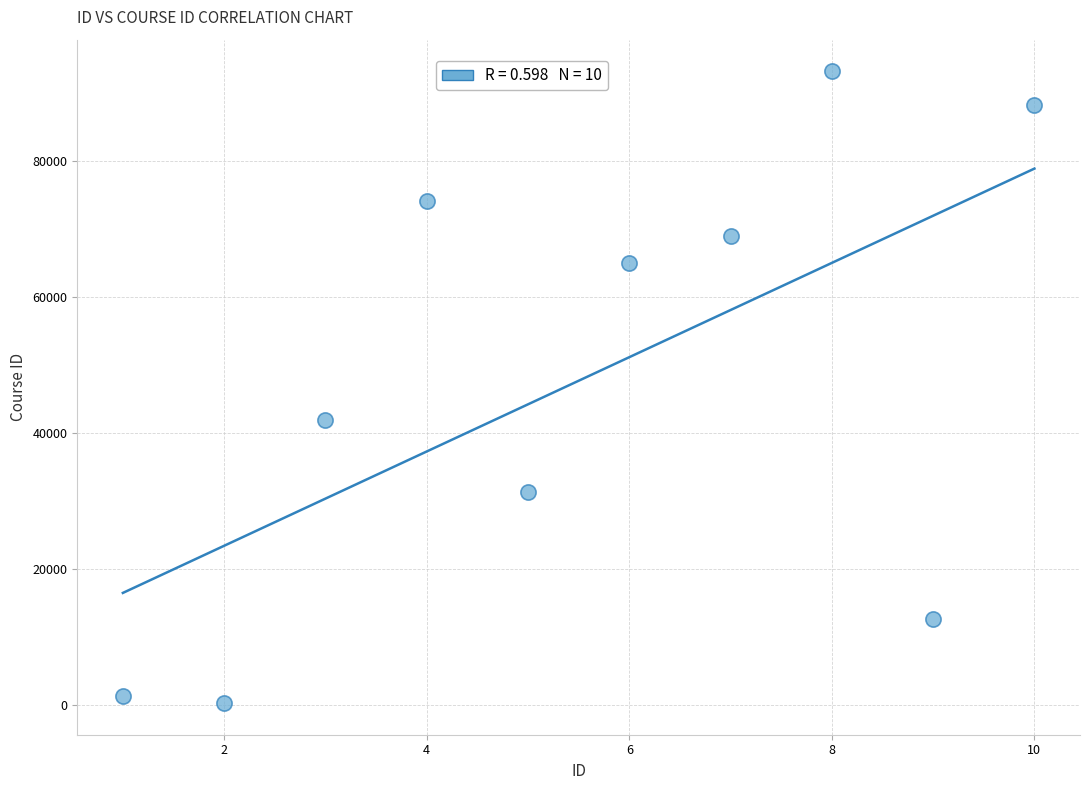

What is the average Y value?

47691